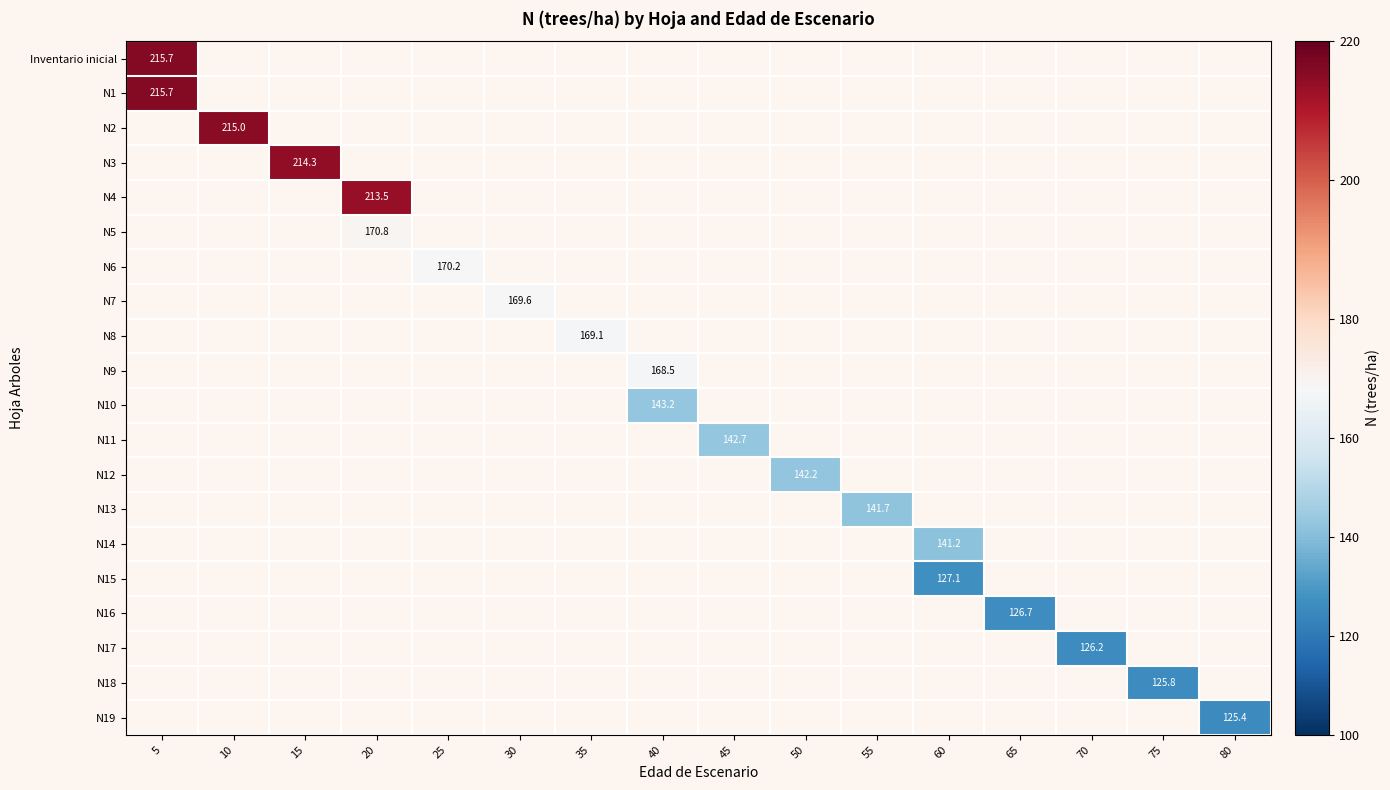

Which label corresponds to the largest value in the chart?

5